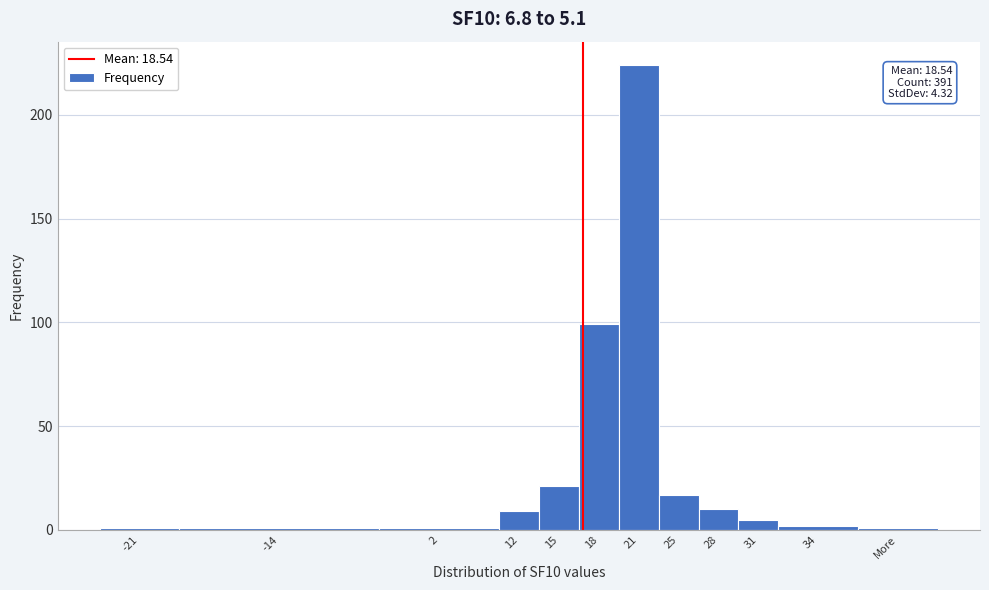

Reading left to right, list all the values displayed in this chart.

-21=1	-14=1	2=1	12=9	15=21	18=99	21=224	25=17	28=10	31=5	34=2	More=1